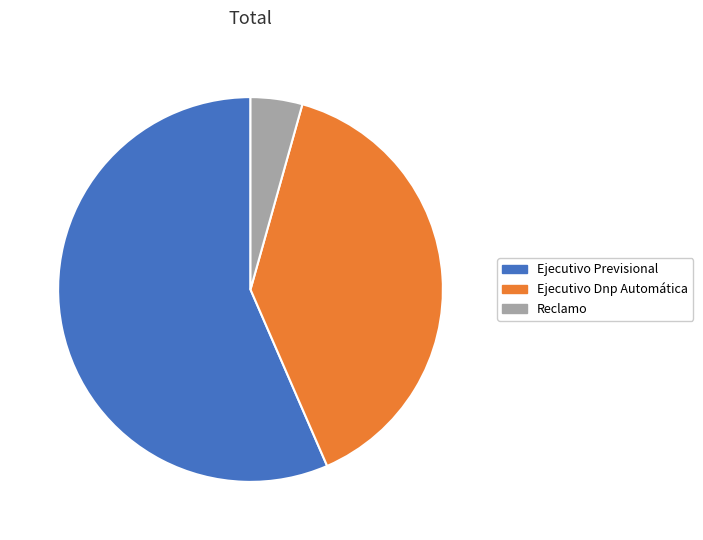

How many slices are in this pie chart?

3